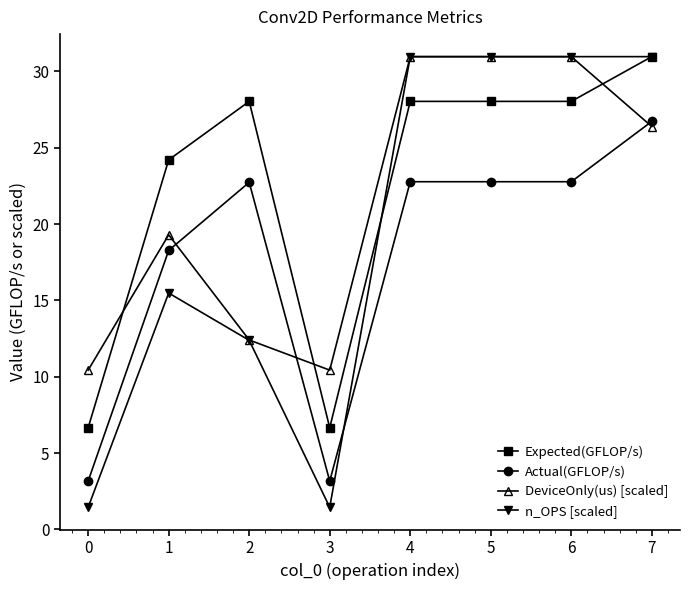

How many data points in DeviceOnly(us) [scaled] are less than 26?

4